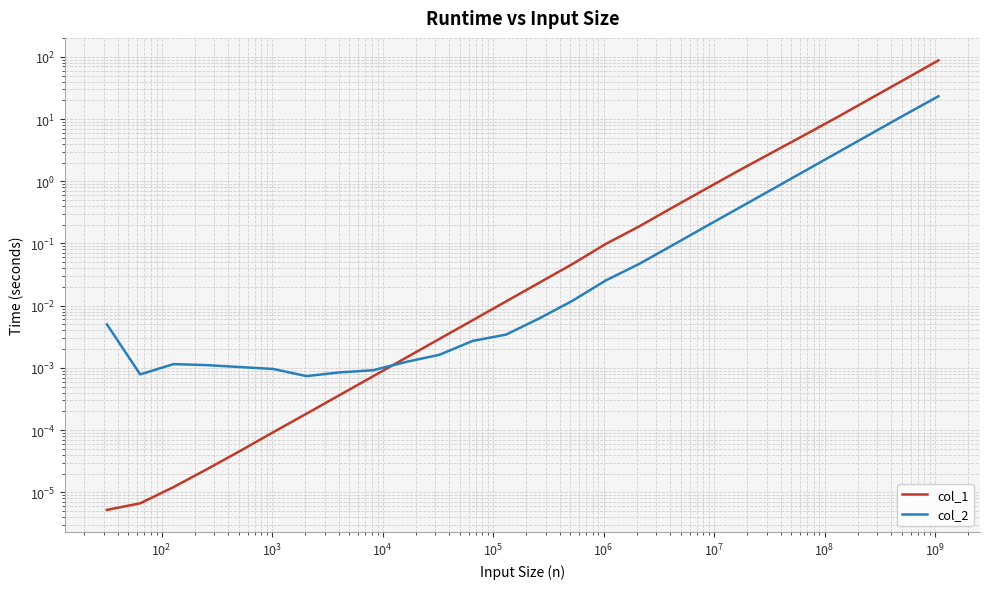

Which series has the largest range (max minus min)?

col_1